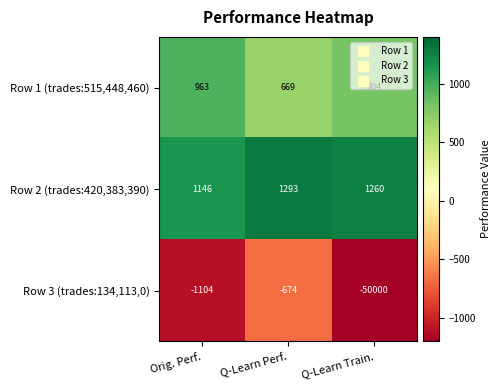

Where is Row 2 (trades:420,383,390) nearest to the value 1219?

Q-Learn Train.